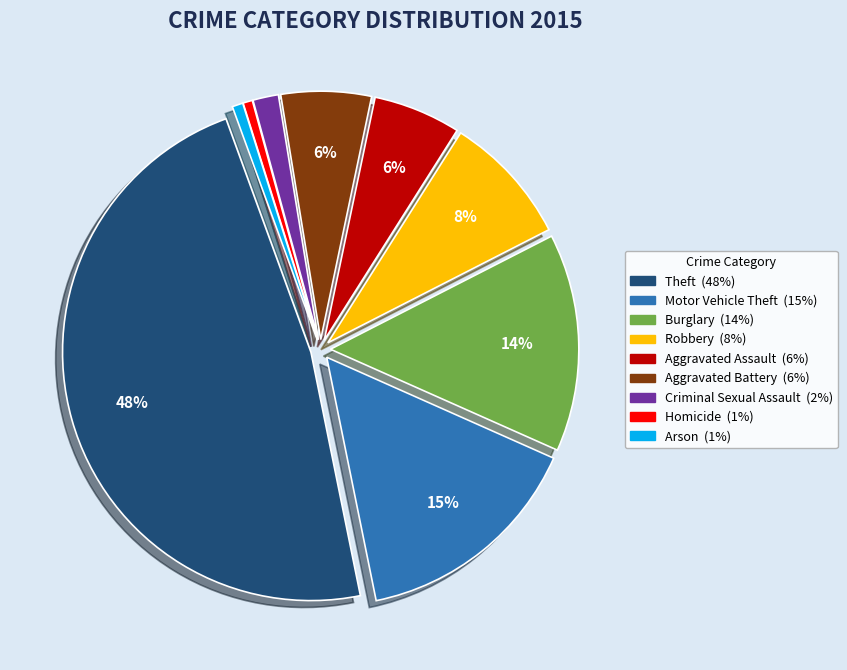

Is the sum of Homicide and Burglary greater than half?

No